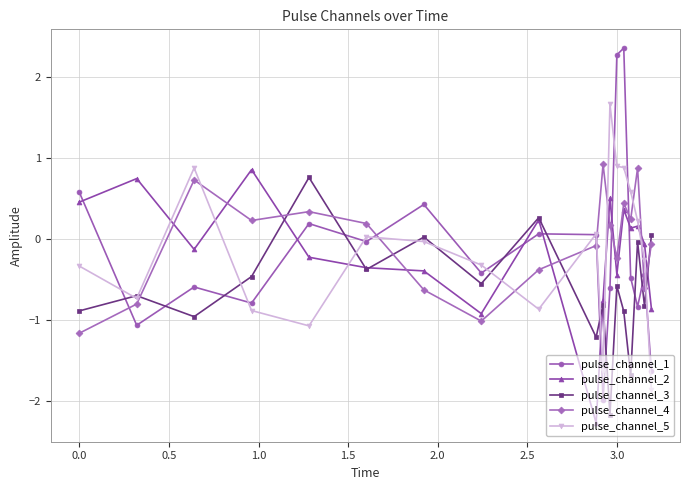

True or false: pulse_channel_3 has more than 2 points higher than both neighbors.

True